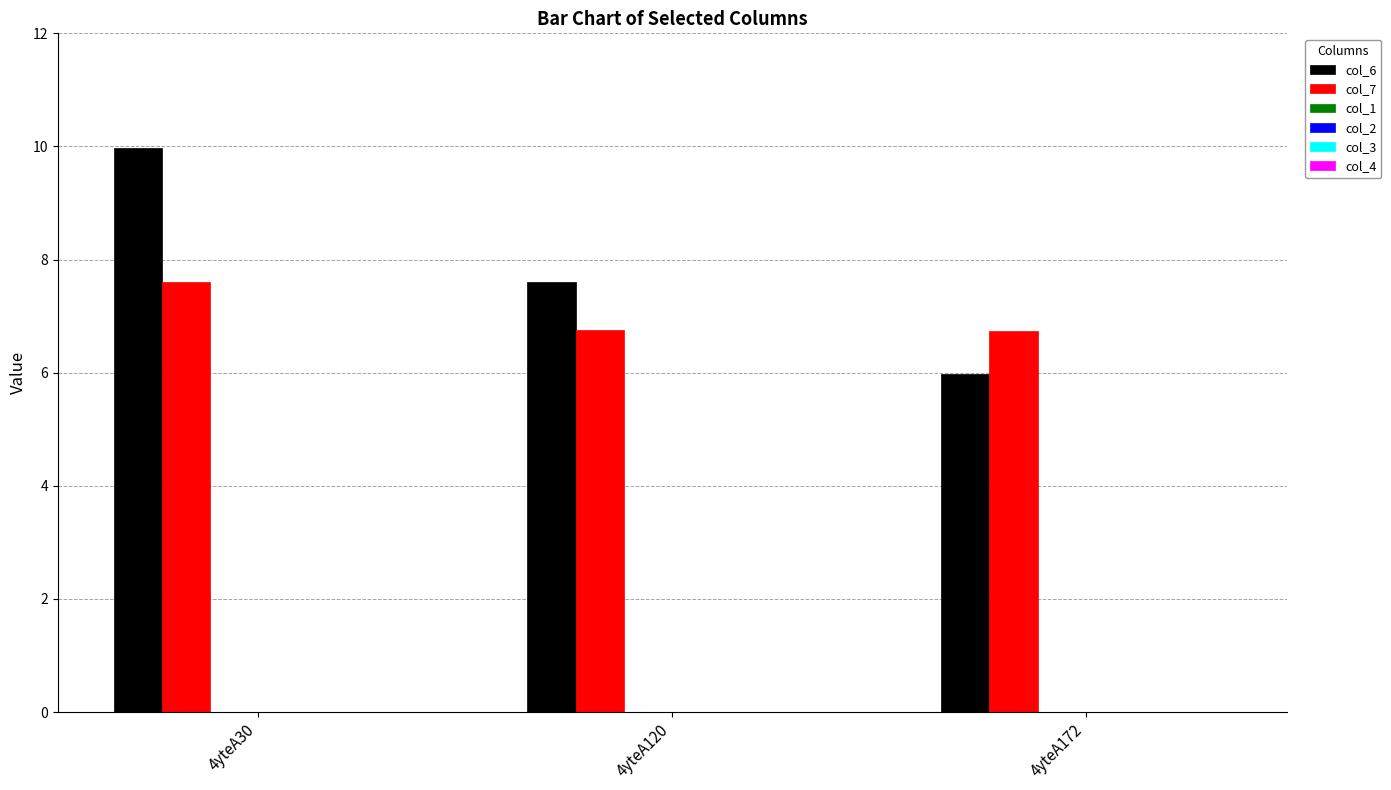

Rank the series at 4yteA30 from highest to lowest value.

col_6, col_7